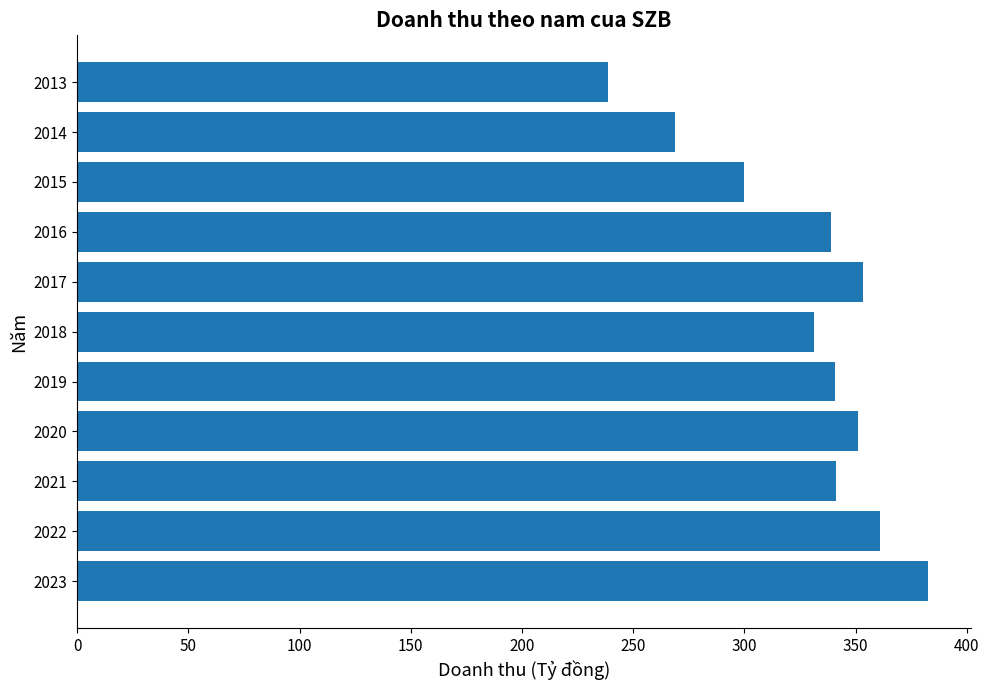

The value at 2020 is 542.9. True or false?

False